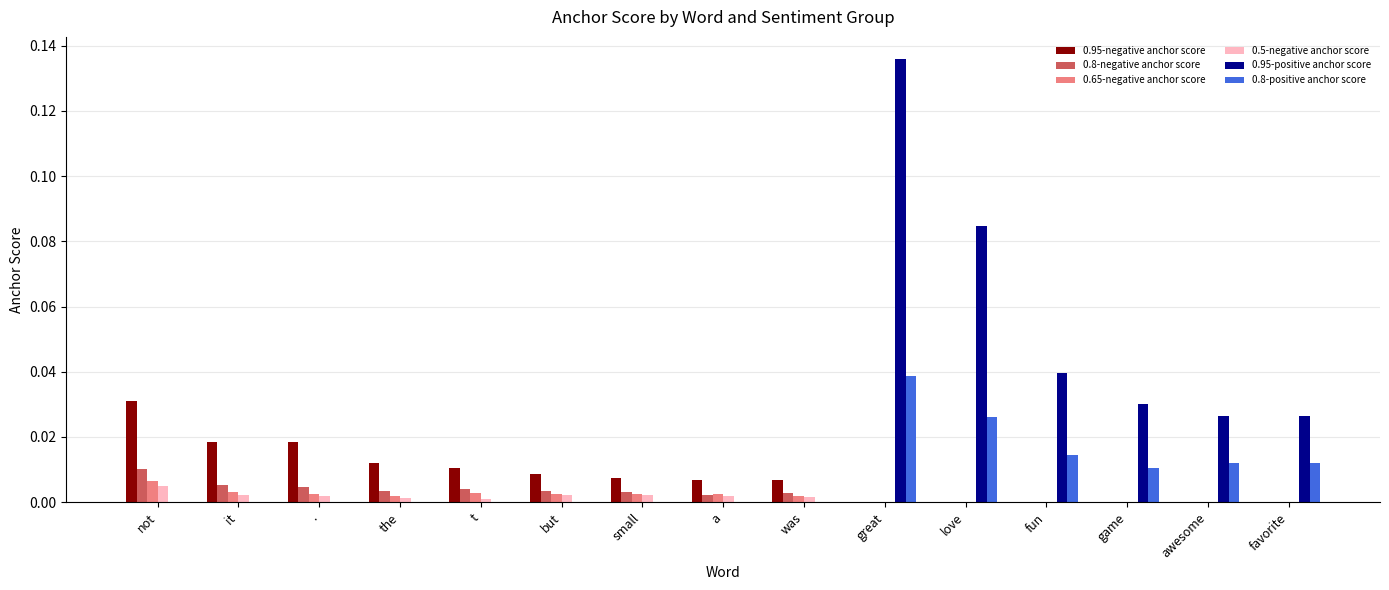

Between the and was, which series saw the biggest shift?

0.95-negative anchor score